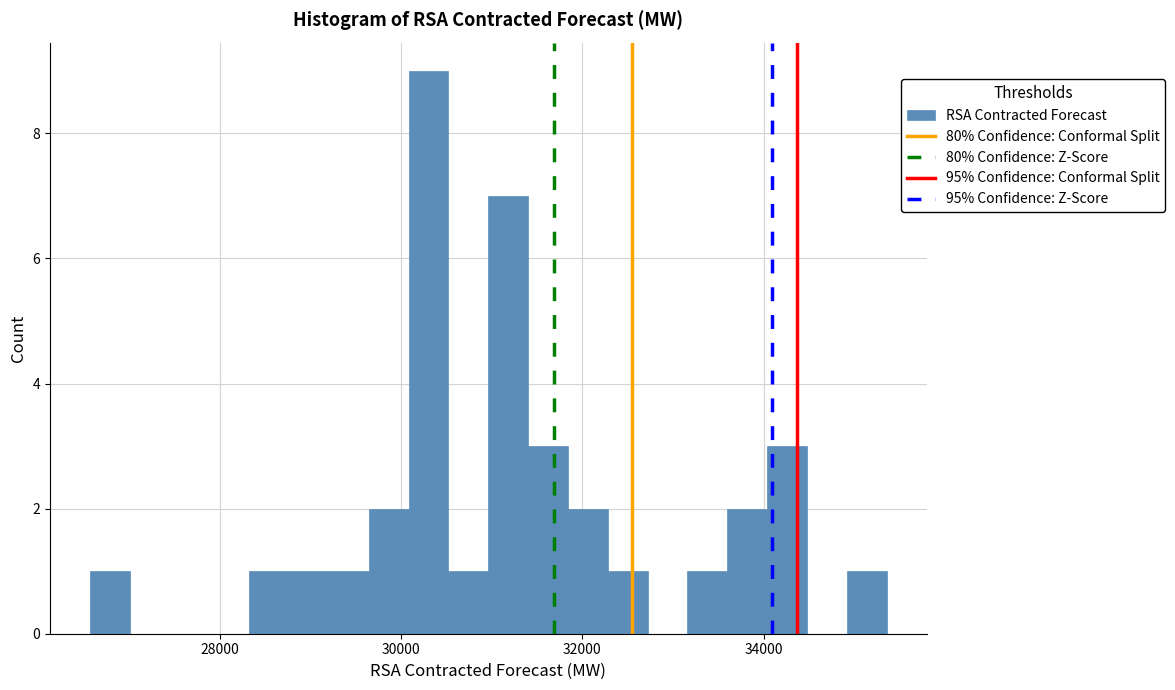

Read against the x-axis, roughly where is the centre of the tallest bar?

30400